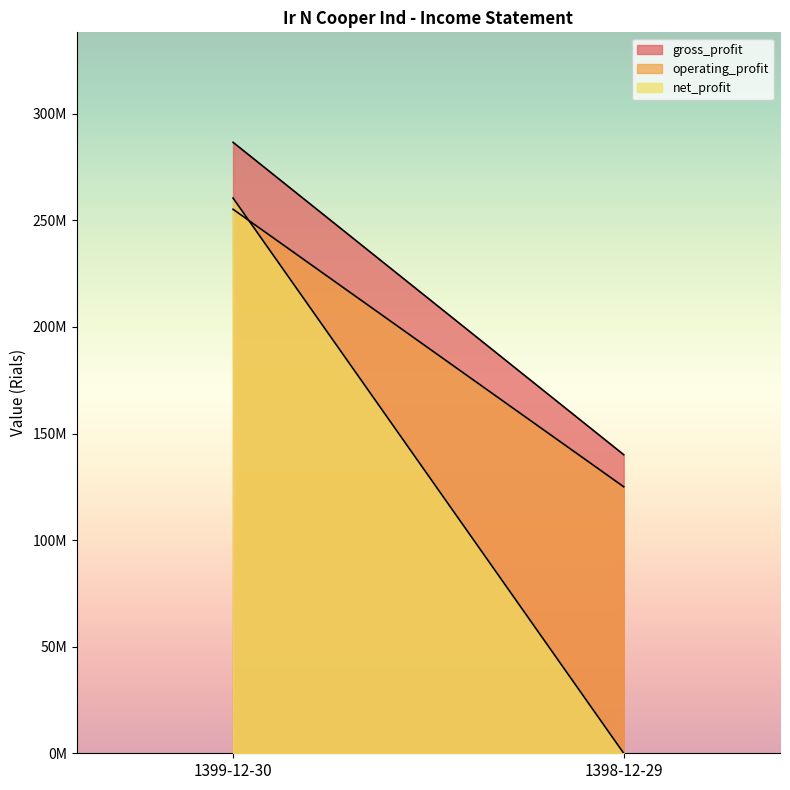

Reading left to right, extract all data points from this chart.

gross_profit: 286600045	140060978
operating_profit: 255200237	125012696
net_profit: 260457552	0